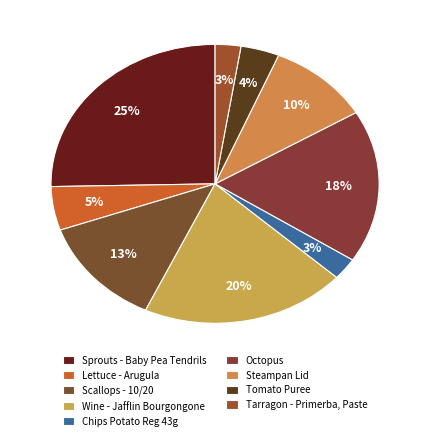

Which has a higher value, Sprouts - Baby Pea Tendrils or Tarragon - Primerba, Paste?

Sprouts - Baby Pea Tendrils